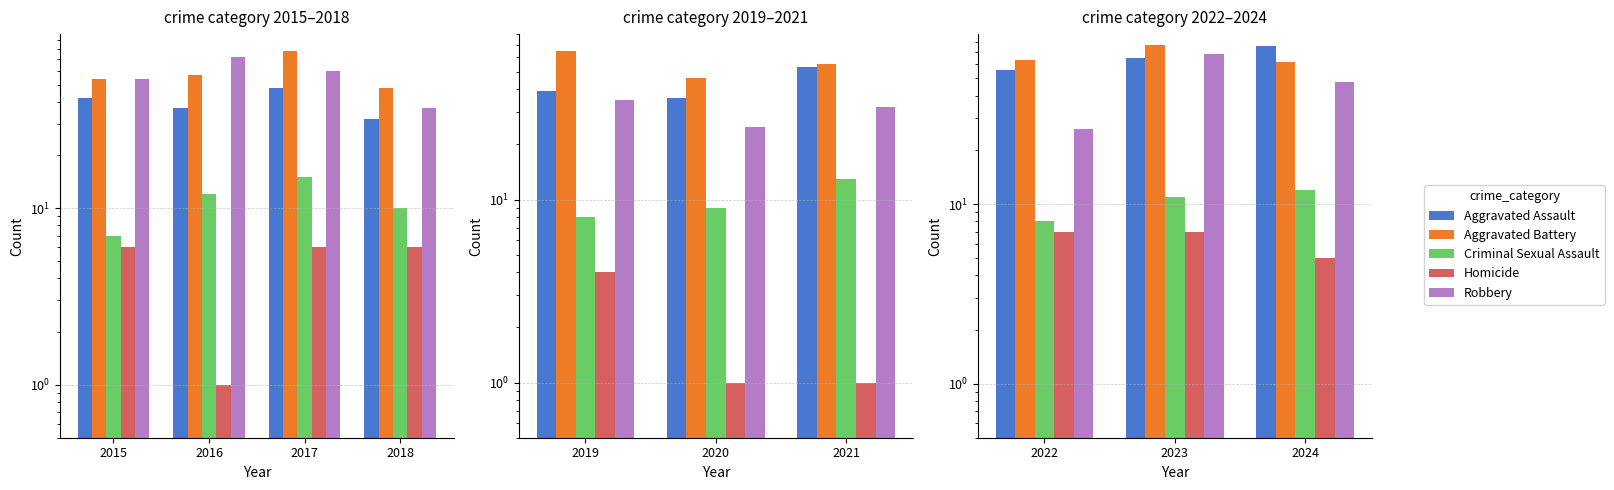

Which series changed the most between 2022 and 2023?

Robbery